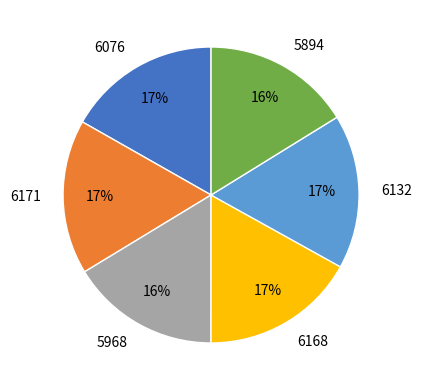

Is the sum of 6171 and 5968 greater than half?

No